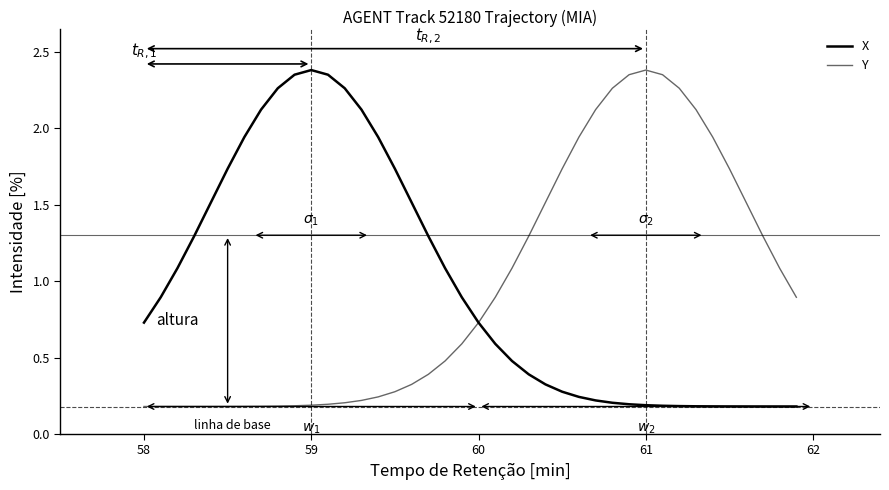

Does the chart have visible grid lines?

No